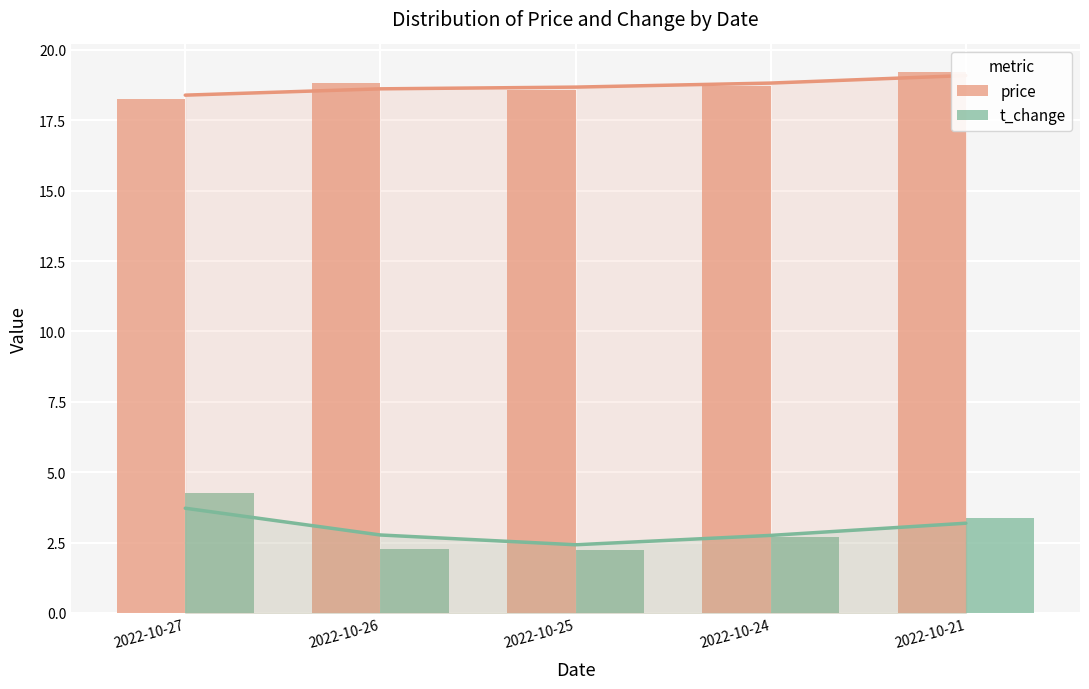

What are all the series names shown in the legend?

price, t_change